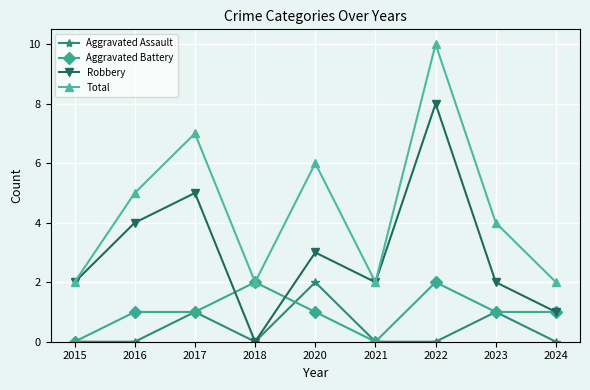

True or false: Aggravated Assault and Aggravated Battery intersect in this chart.

True